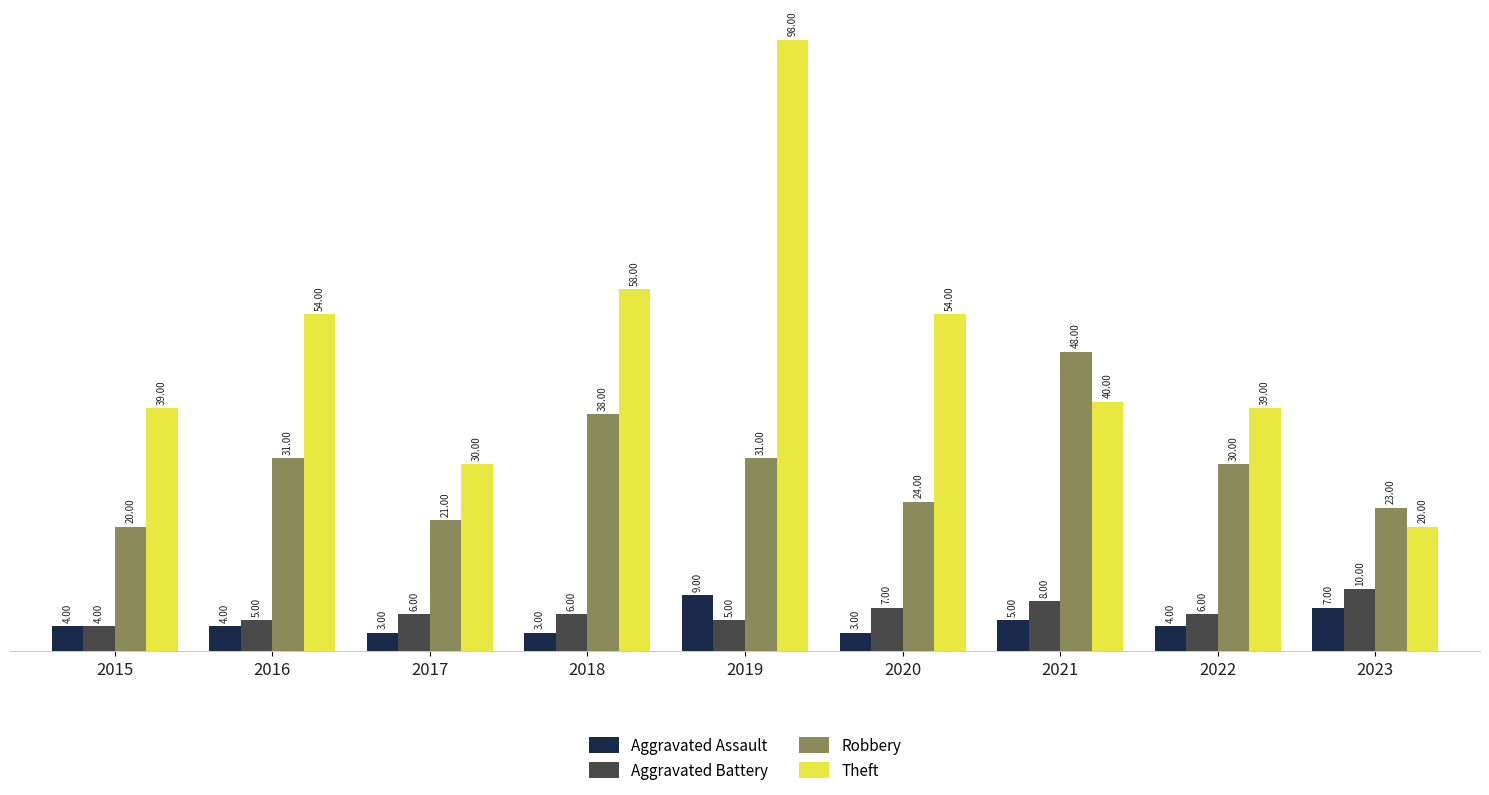

What is the difference between the second highest and second lowest values in the Aggravated Assault series?

4